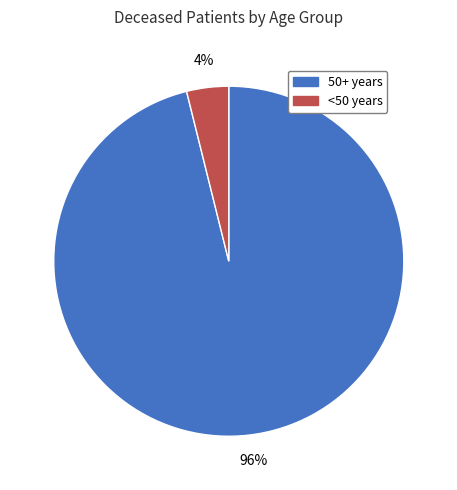

Is there any slice that represents more than half of the pie?

Yes